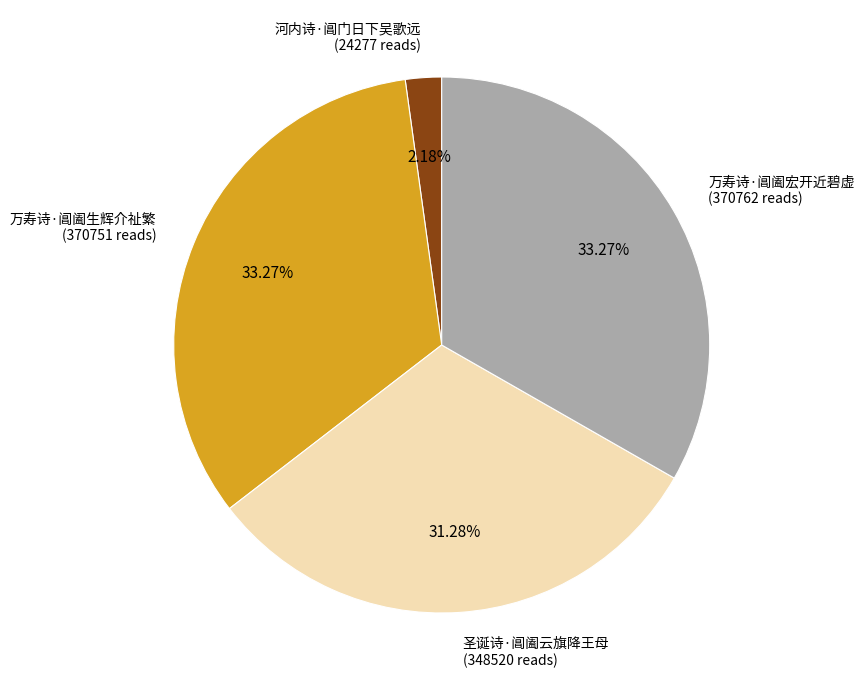

Combined, what portion of the pie is 圣诞诗·阊阖云旗降王母 and 河内诗·阊门日下吴歌远?

33.5%